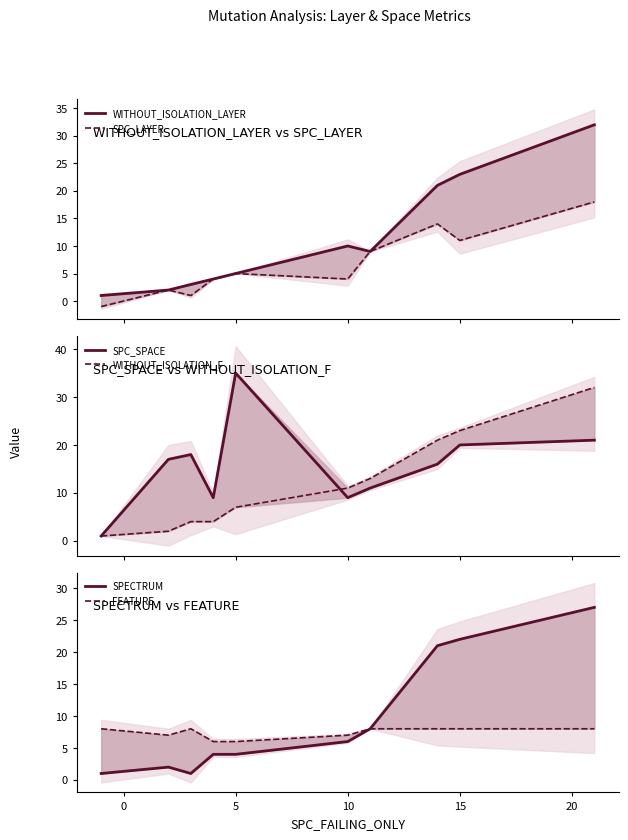

What is the difference between the second highest and minimum values in the WITHOUT_ISOLATION_F series?

22